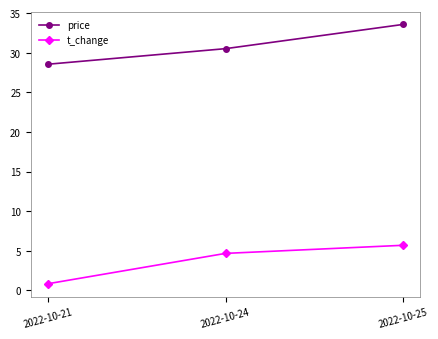

Is the value of t_change at 2022-10-25 greater than the value of price at 2022-10-24?

No